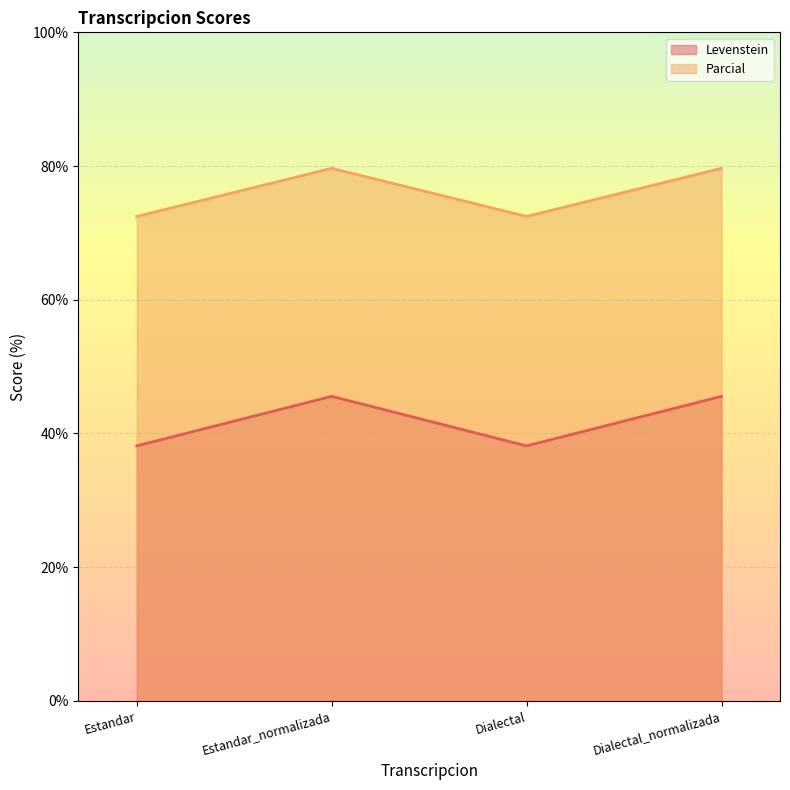

True or false: Parcial has a value of 72.5 at Dialectal.

True